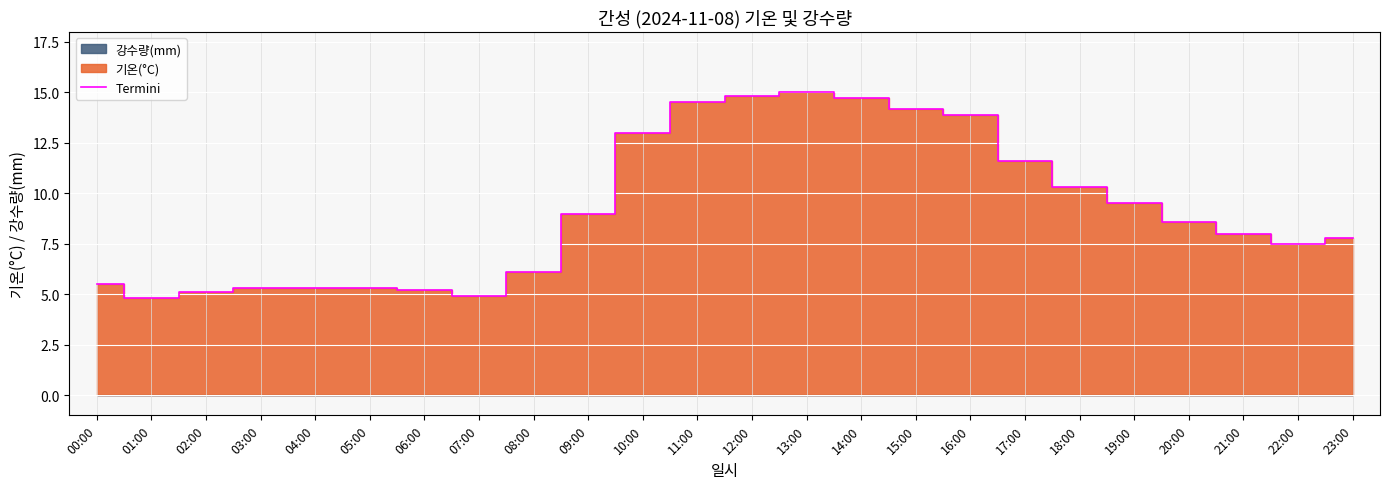

How many interior local valleys (lower than both neighbors) does the data have?

3